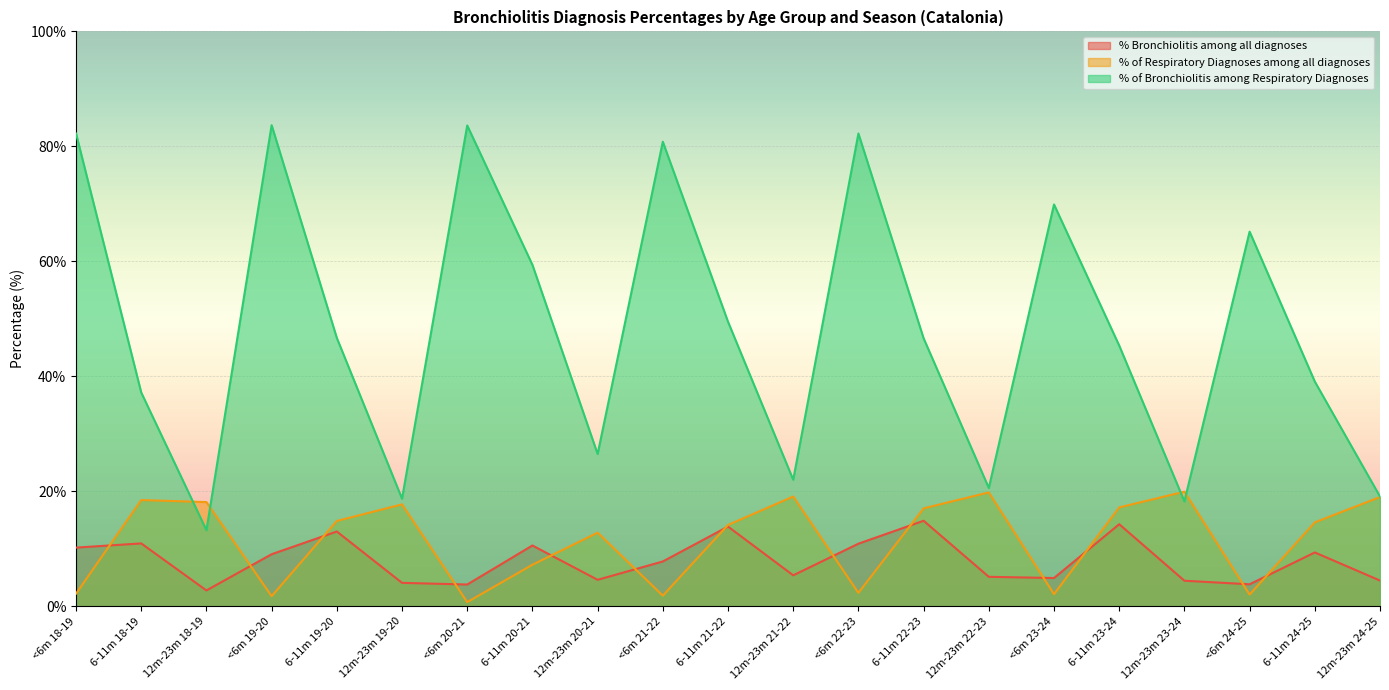

In % Bronchiolitis among all diagnoses, how many points are higher than both neighbors (excluding endpoints)?

7